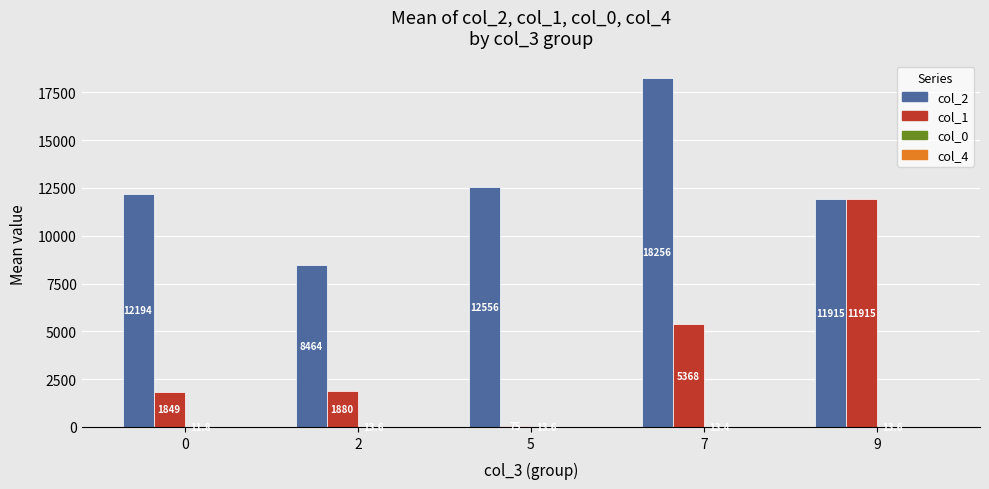

At which category is the sum across all series the highest?

9